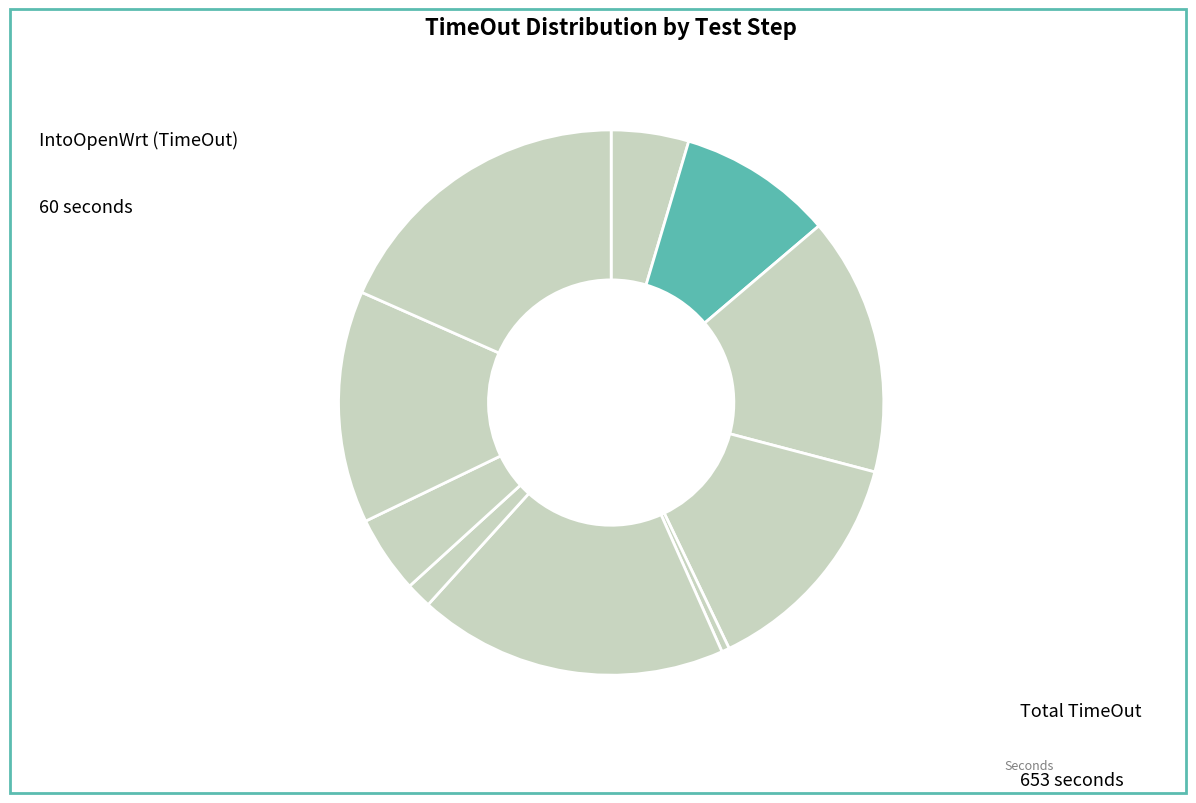

Count the number of slices in the pie.

10